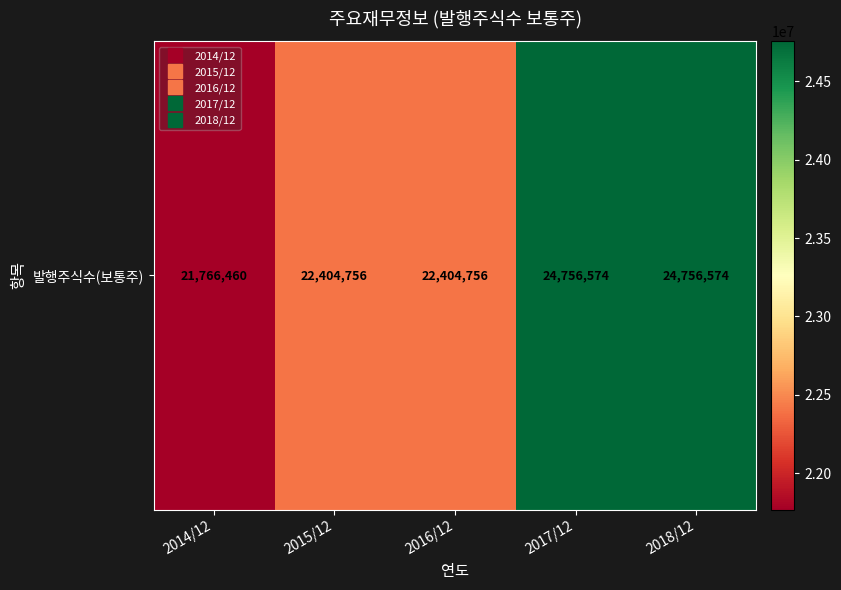

Where is the data nearest to the value 23261517?

2015/12